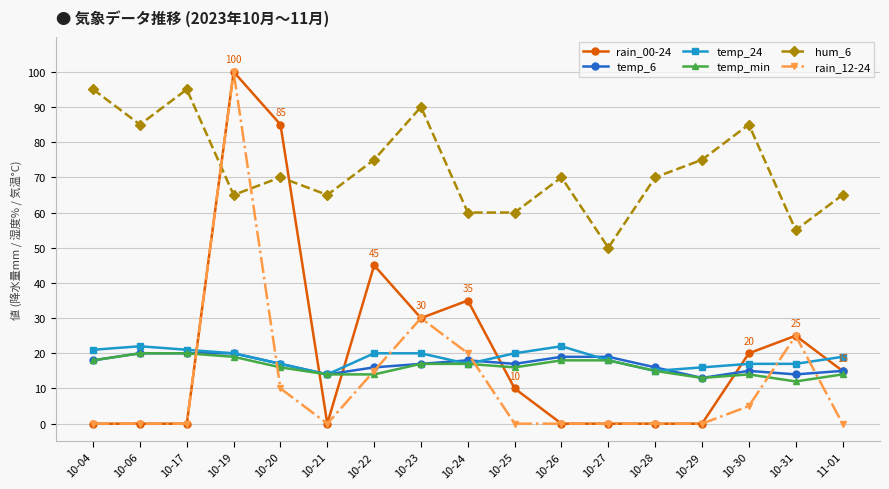

True or false: temp_24 and temp_6 cross at least once.

True